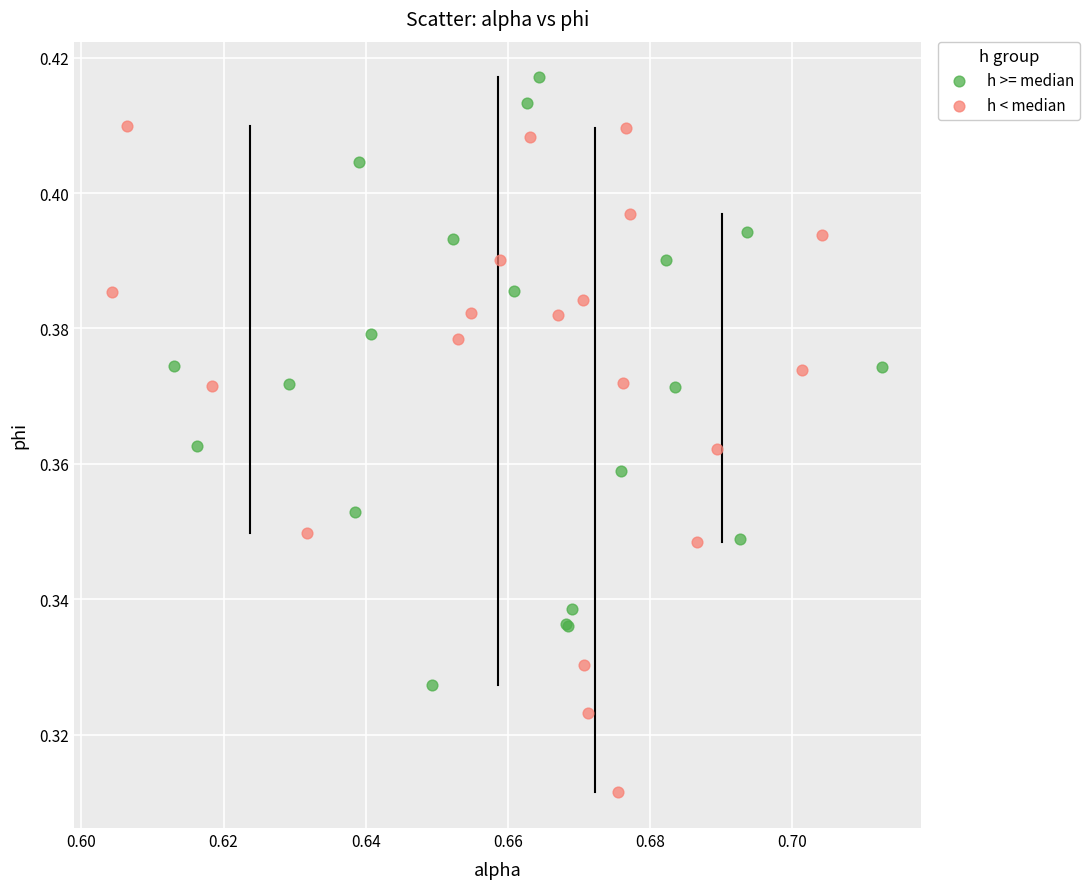

Which series has the widest spread of Y values?

h < median